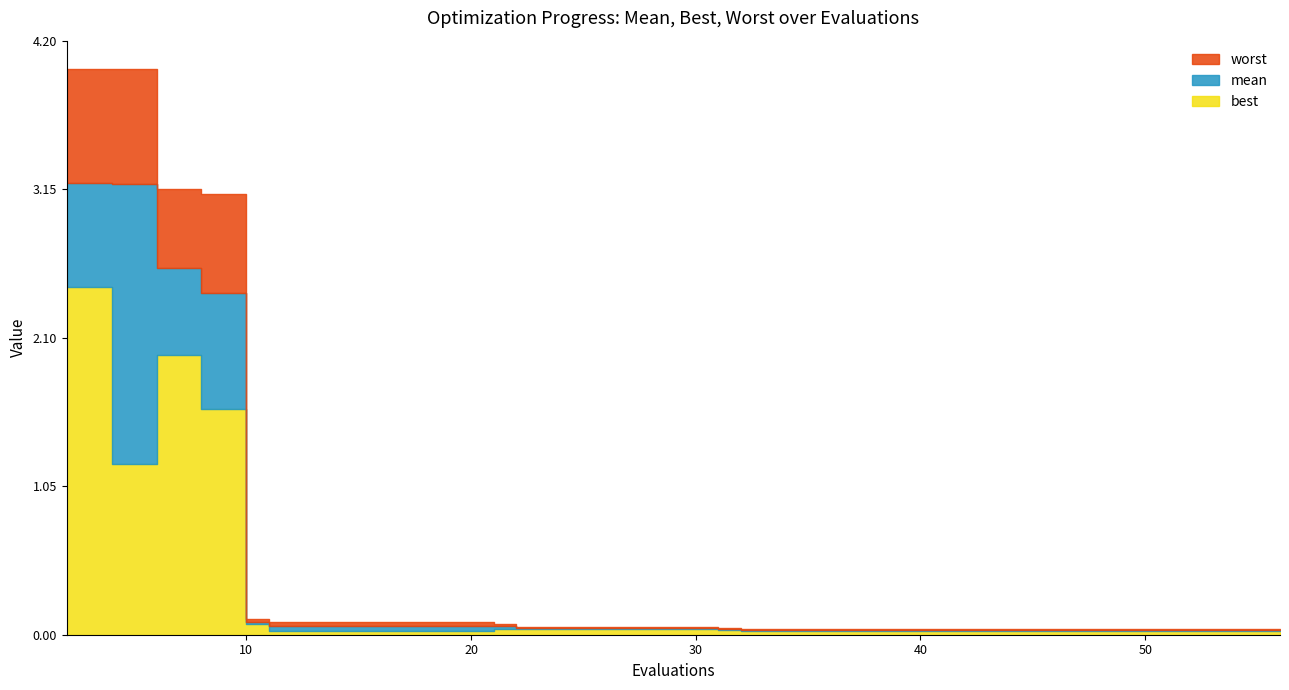

What is the spread (max minus min) of values at 11?

0.1